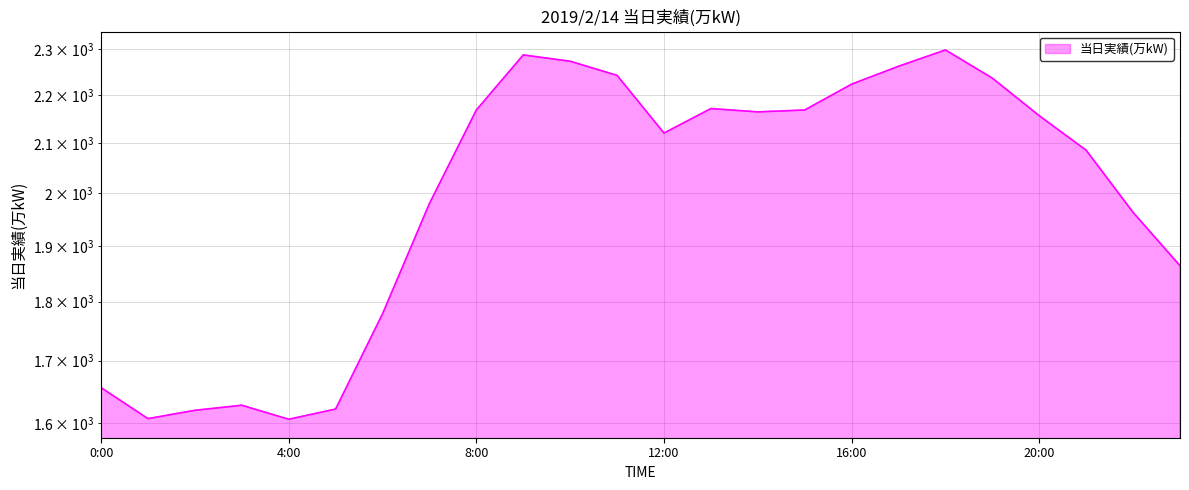

How many interior local valleys (lower than both neighbors) does the data have?

4